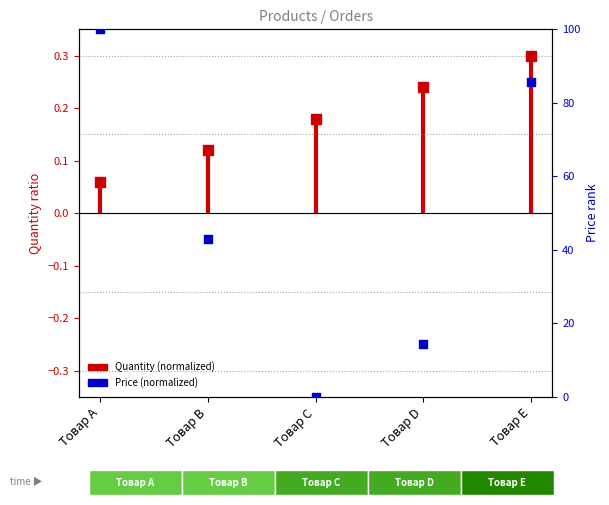

At how many categories does at least one series exceed 11?

4